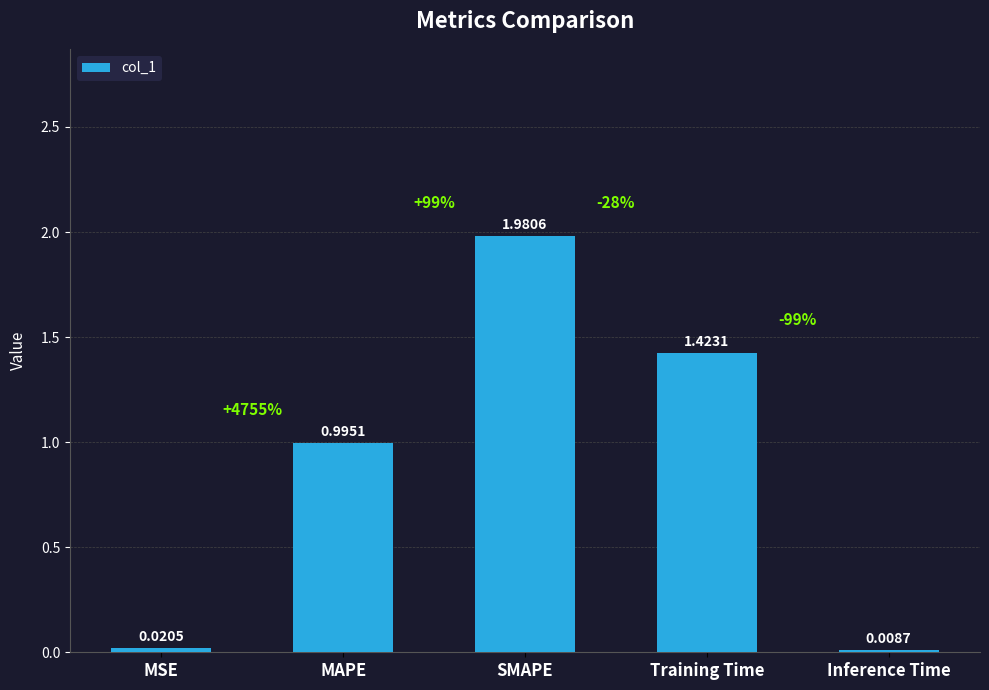

Where is the data nearest to the value 0?

Inference Time